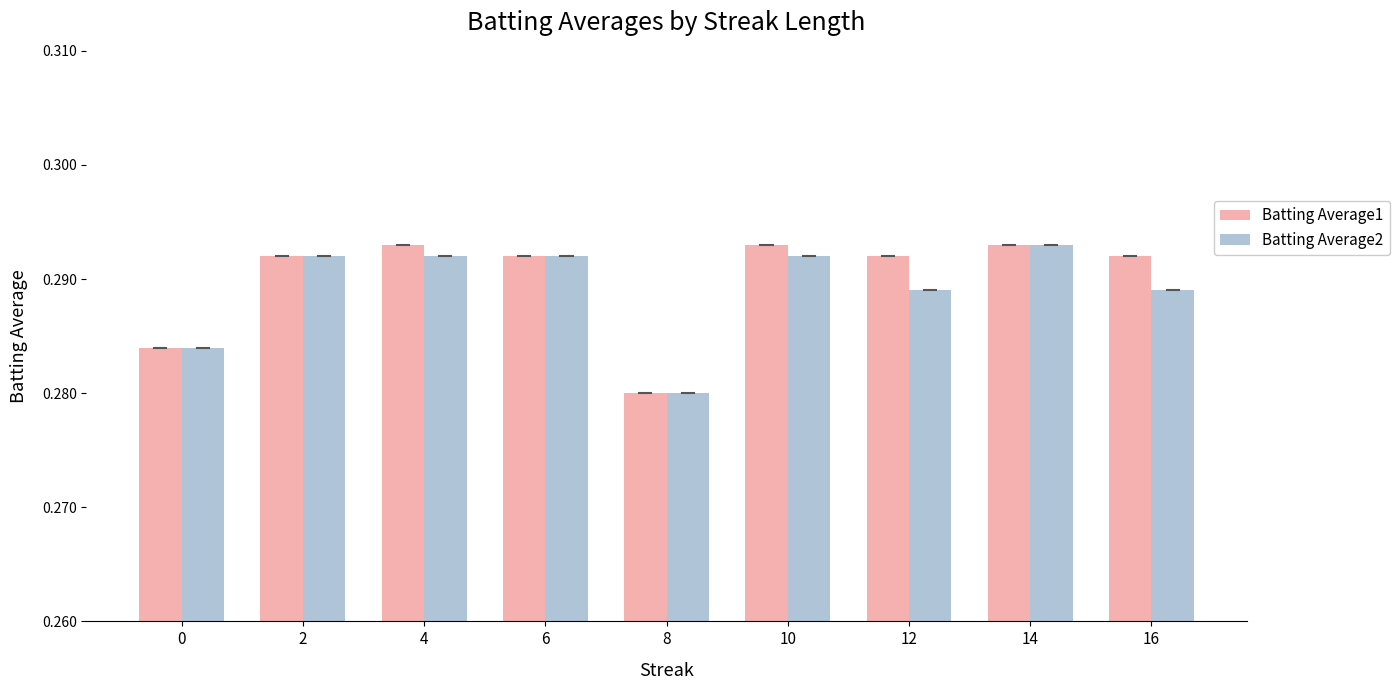

How many Batting Average2 values are between 0 and 1?

9